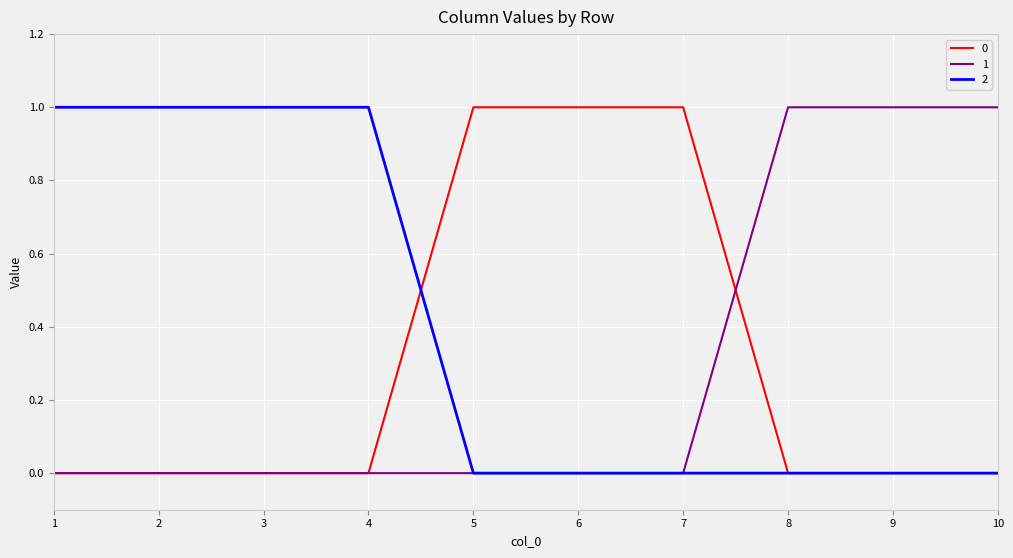

What are all the series names shown in the legend?

0, 1, 2